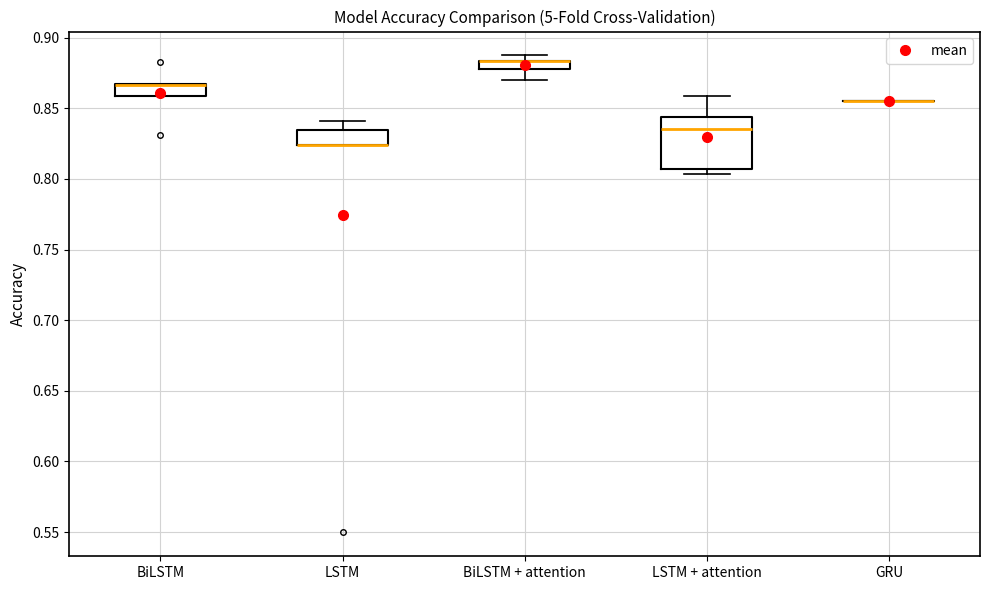

Where does the median line of the box for LSTM + attention sit on the y-axis? The values are not printed on the chart, so give them approximately, as read against the axis.

0.835